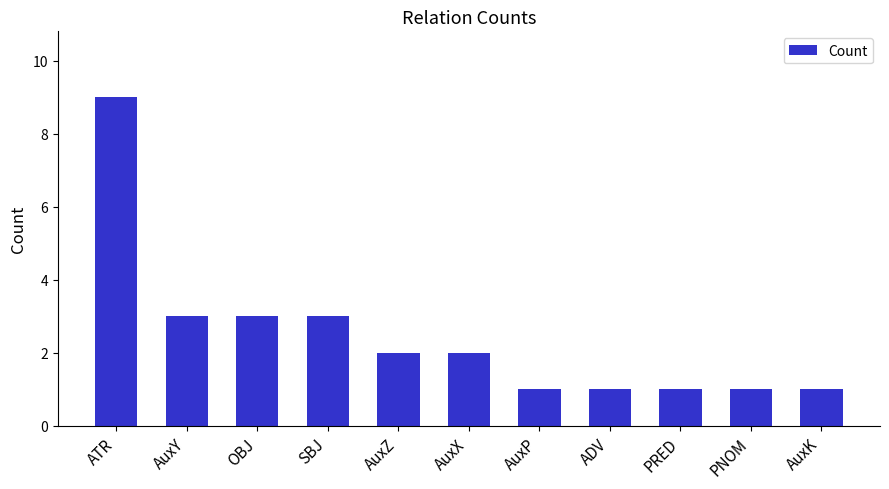

What is the greatest value displayed?

9